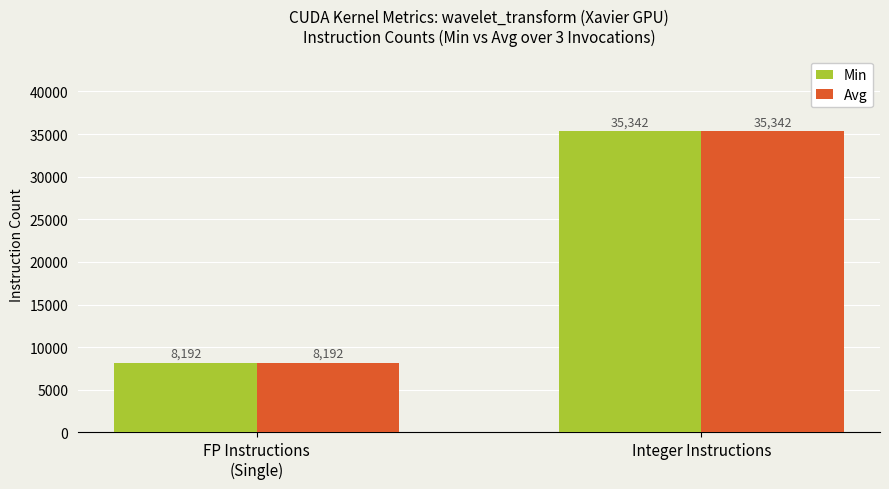

How many groups of bars are there?

2